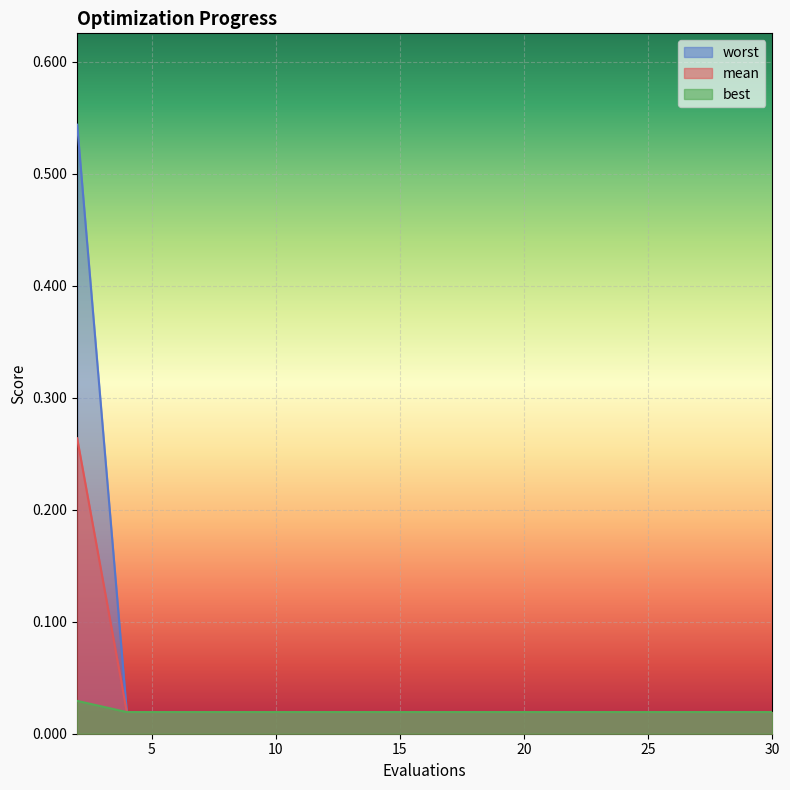

What are all the series names shown in the legend?

worst, mean, best